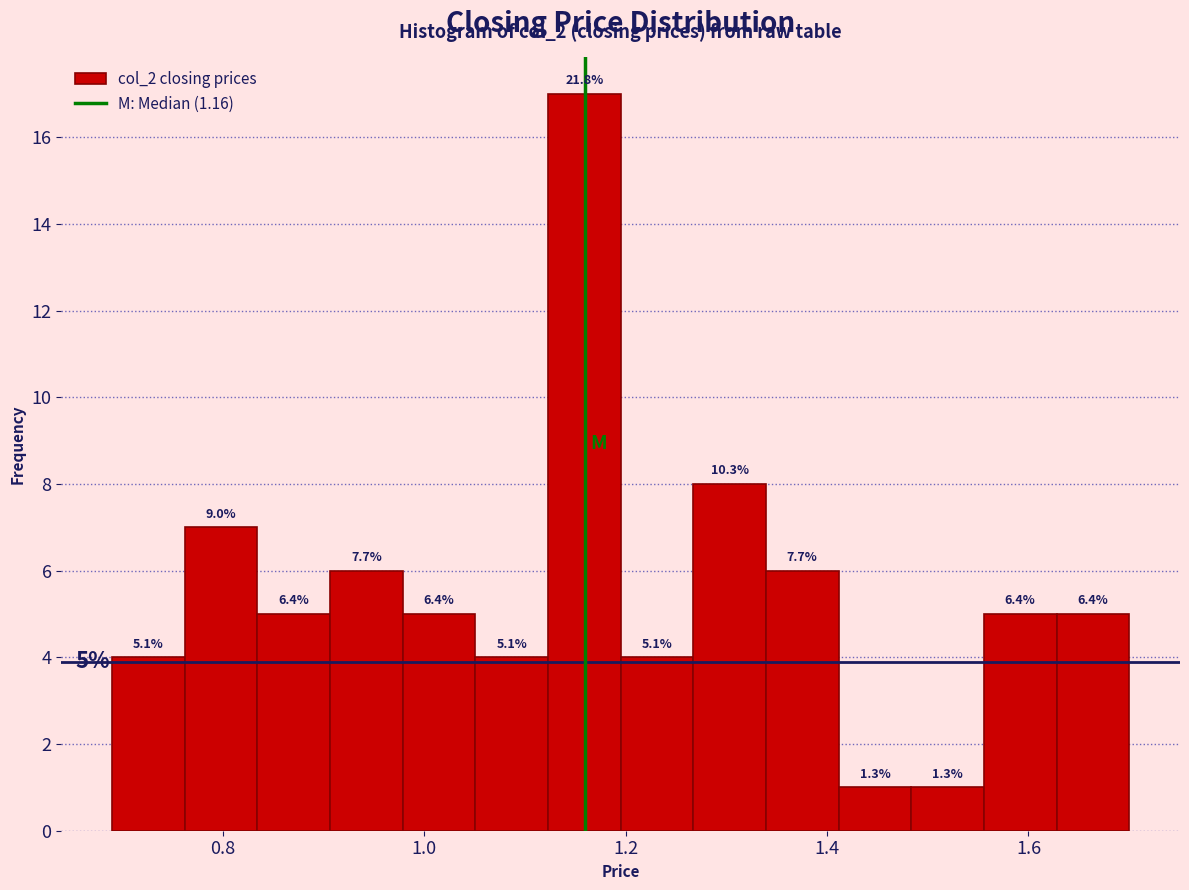

Read against the x-axis, roughly where is the centre of the tallest bar?

1.16